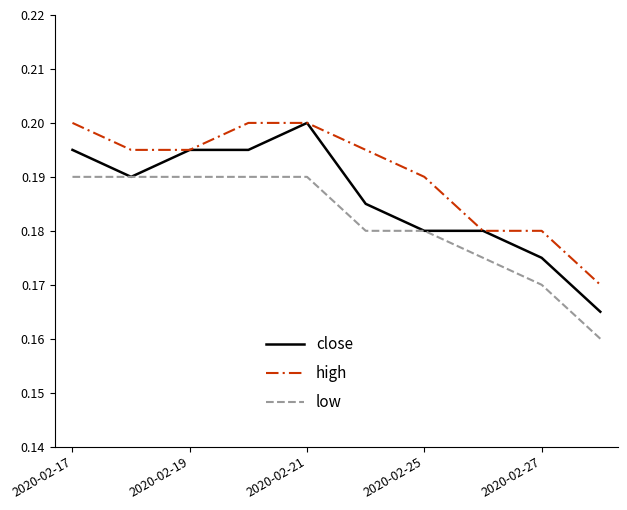

List the series in order of their overall mean, highest first.

high, close, low